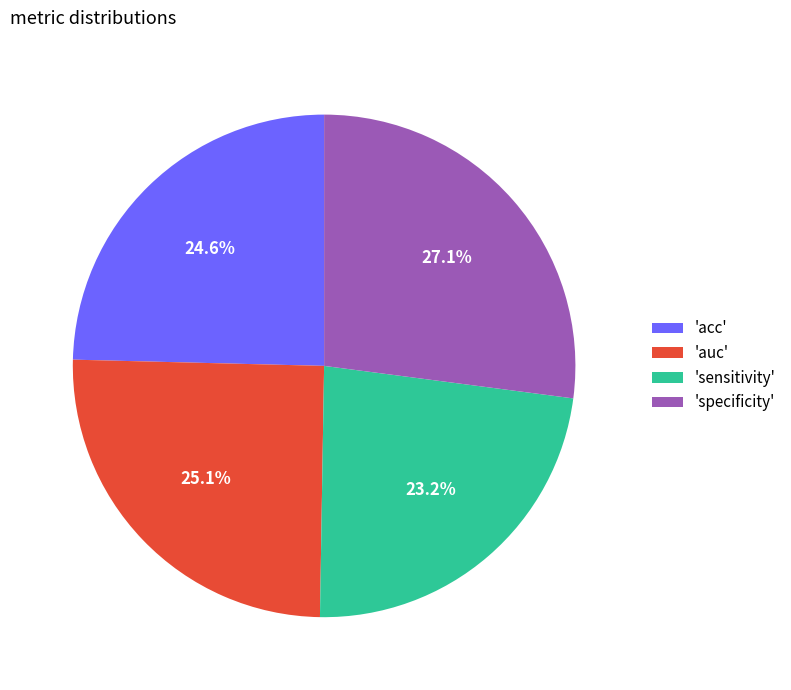

Which category has the biggest portion of the pie?

'specificity'